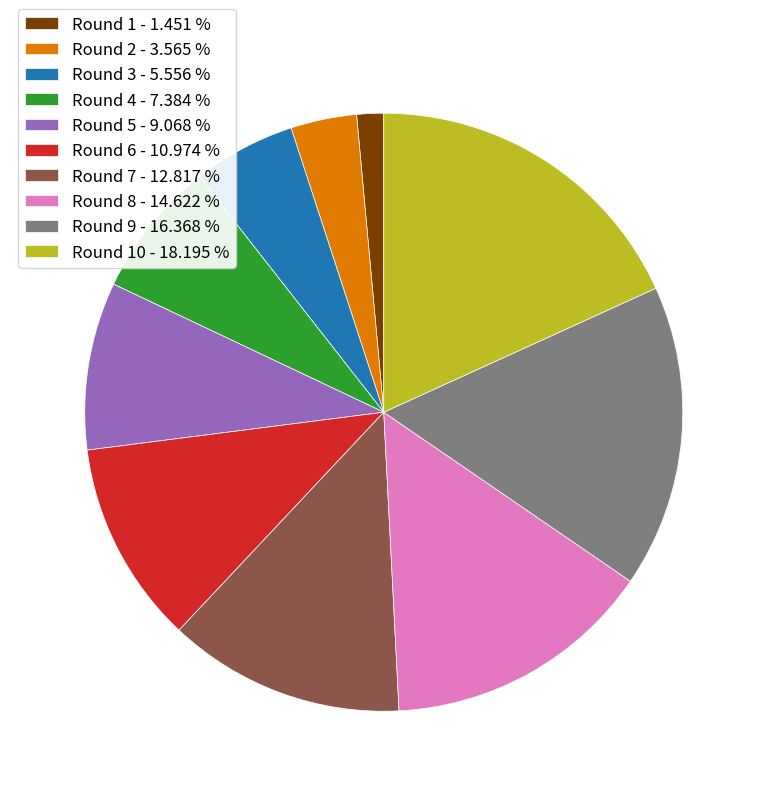

What is the ratio of the value at Round 9 - 16.368 % to the value at Round 8 - 14.622 %?

1.1